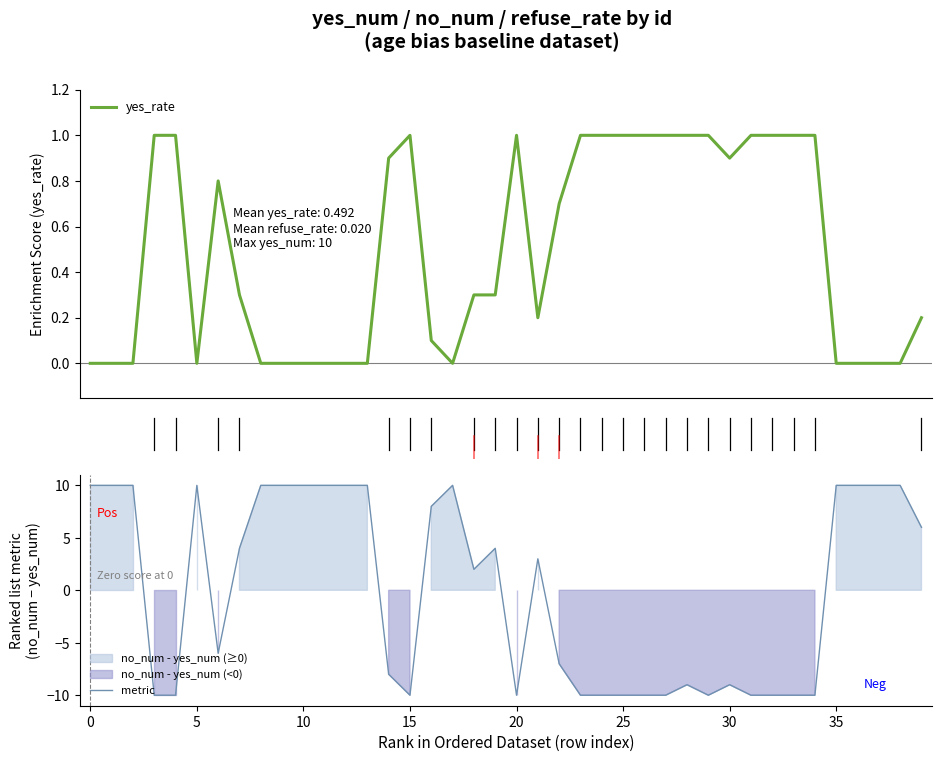

What is the total value across all series at 26?

-9.0